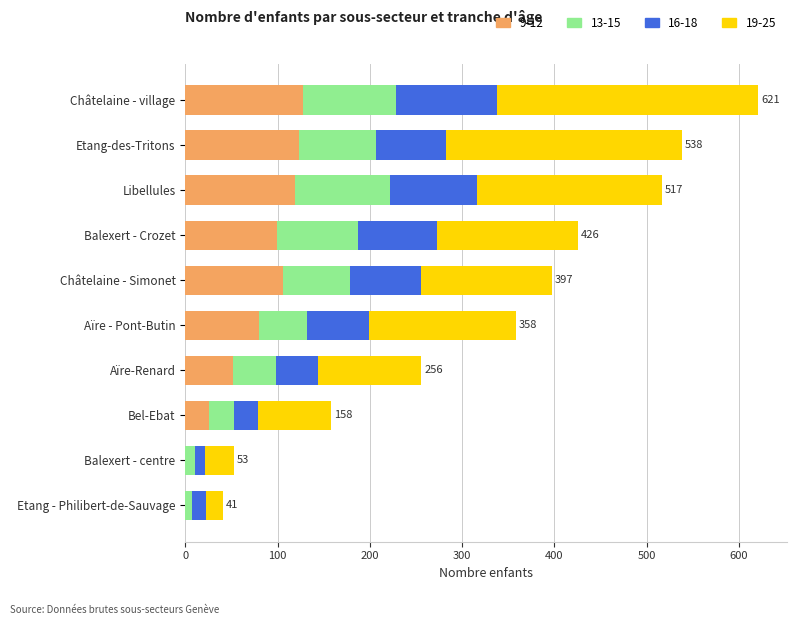

What is the total value across all series at Balexert - Crozet?

426